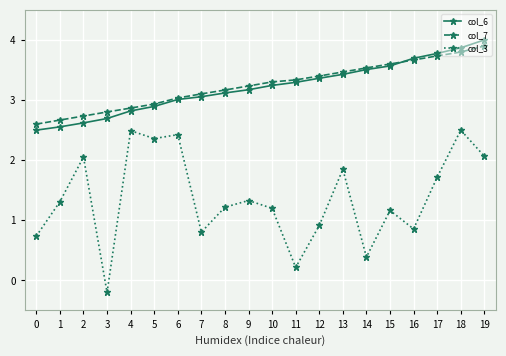

Reading left to right, what are all the values shown in this chart?

col_6: 0=2.5	1=2.6	2=2.6	3=2.7	4=2.8	5=2.9	6=3.0	7=3.1	8=3.1	9=3.2	10=3.2	11=3.3	12=3.4	13=3.4	14=3.5	15=3.6	16=3.7	17=3.8	18=3.9	19=4.0
col_7: 0=2.6	1=2.7	2=2.7	3=2.8	4=2.9	5=2.9	6=3.0	7=3.1	8=3.2	9=3.2	10=3.3	11=3.3	12=3.4	13=3.5	14=3.5	15=3.6	16=3.7	17=3.7	18=3.8	19=3.9
col_3: 0=0.7	1=1.3	2=2.1	3=-0.2	4=2.5	5=2.4	6=2.4	7=0.8	8=1.2	9=1.3	10=1.2	11=0.2	12=0.9	13=1.8	14=0.4	15=1.2	16=0.9	17=1.7	18=2.5	19=2.1